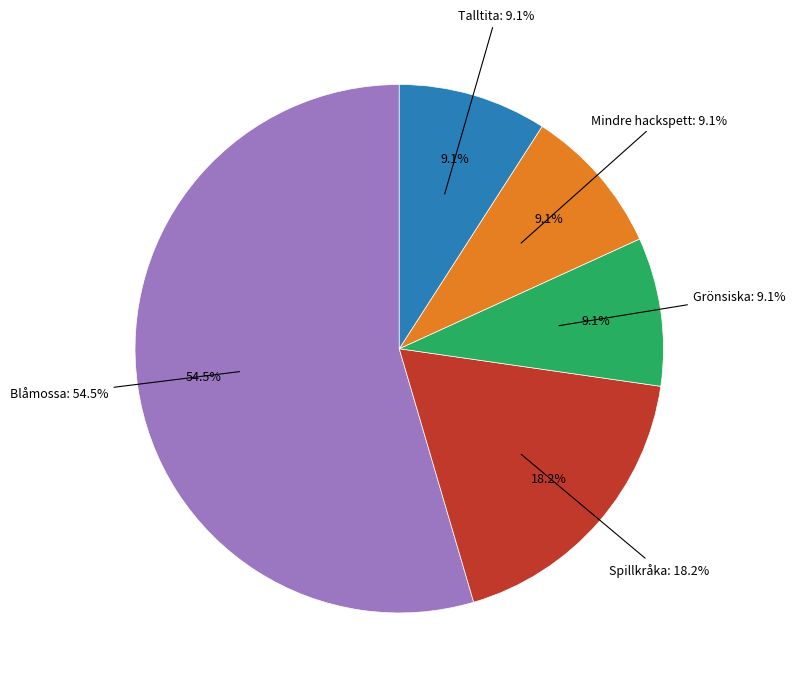

What percentage is the Spillkråka slice, to the nearest percent?

18%